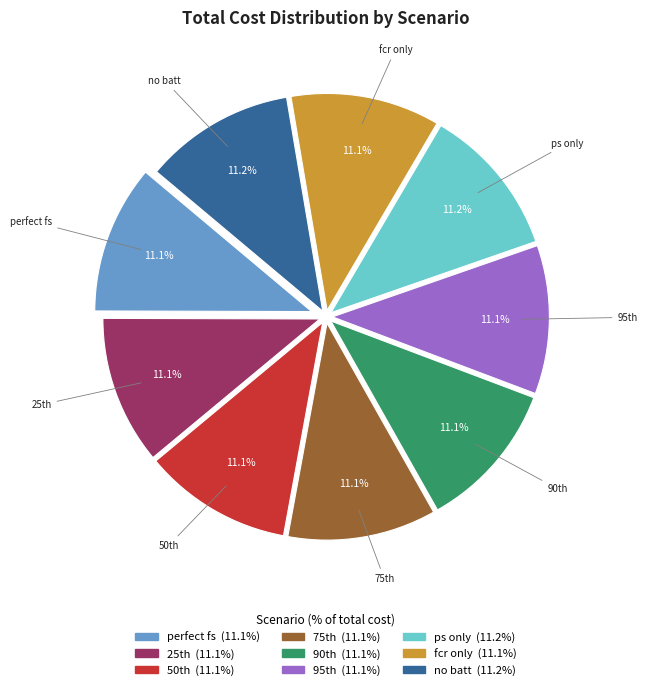

Does ps only account for over 50% of the chart?

No